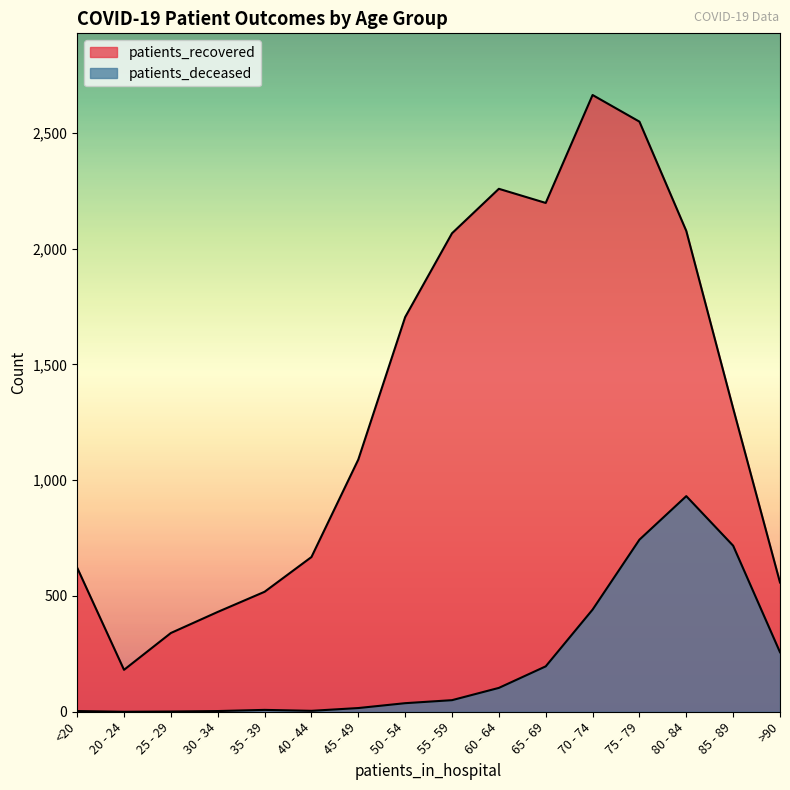

Which has a higher value, 60 - 64 or 40 - 44?

60 - 64